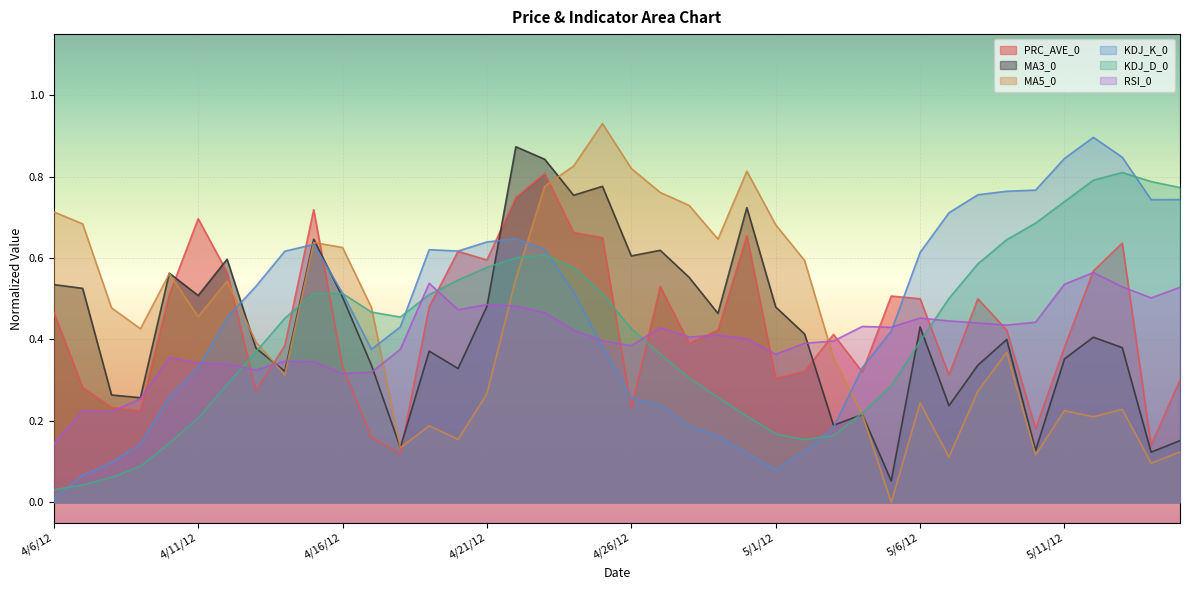

What are all the series names shown in the legend?

PRC_AVE_0, MA3_0, MA5_0, KDJ_K_0, KDJ_D_0, RSI_0